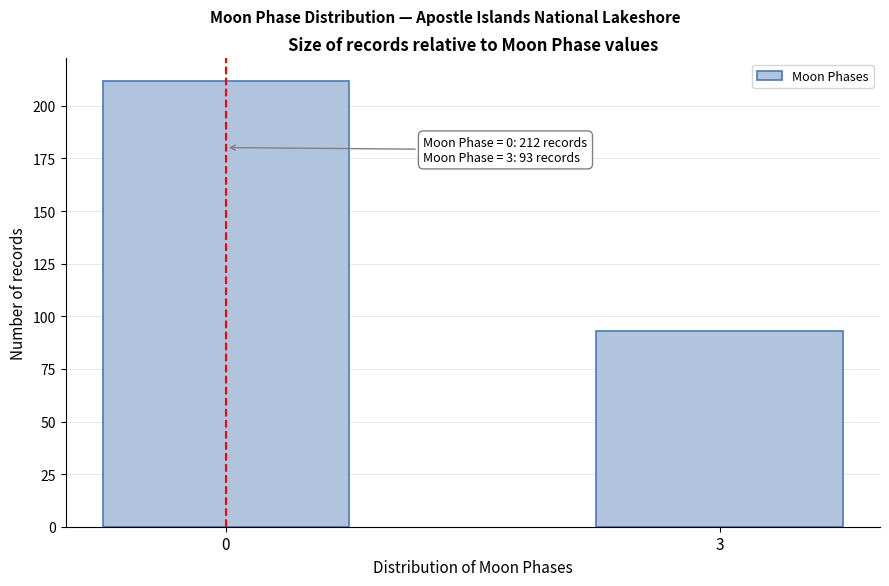

Reading left to right, what are all the values shown in this chart?

0=212	3=93